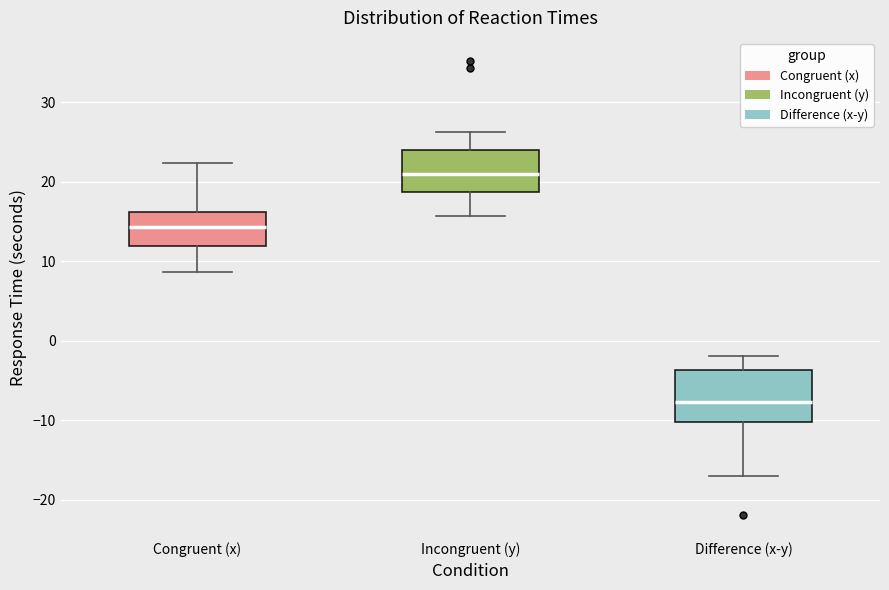

Reading left to right, transcribe this box plot: for each box, give where its median line is, the range the box spans, and where its two whiskers end, as read against the y-axis. The values are not printed on the chart, so give them approximately, as read against the axis.

Congruent (x): median 14, box 12 to 16, whiskers 9 to 22
Incongruent (y): median 21, box 19 to 24, whiskers 16 to 26
Difference (x-y): median -8, box -10 to -4, whiskers -17 to -2